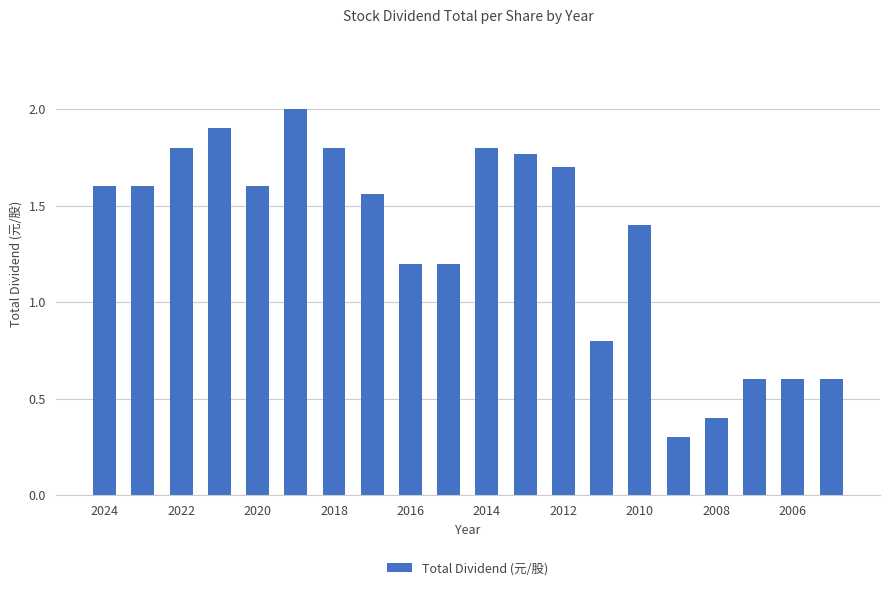

How many distinct data groups are displayed?

1